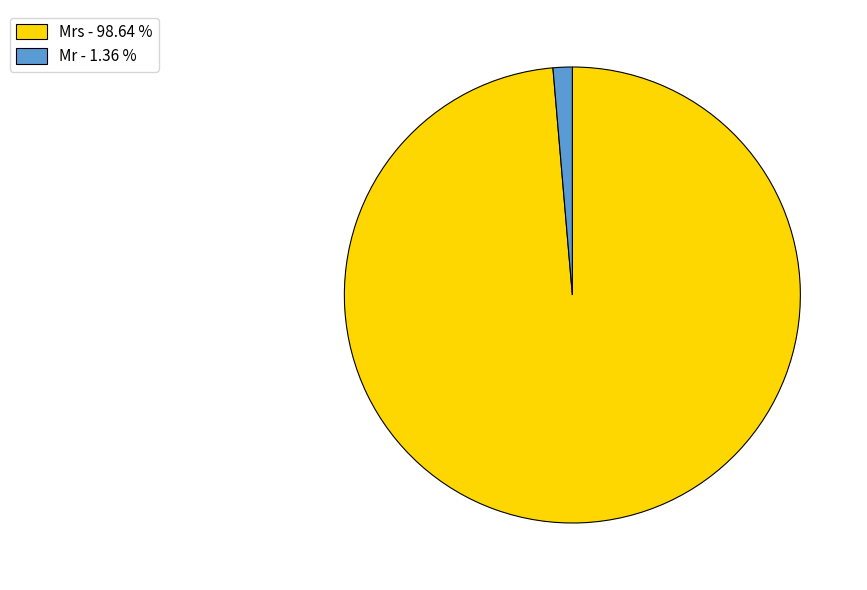

Is Mrs - 98.64 % the majority of the pie?

Yes